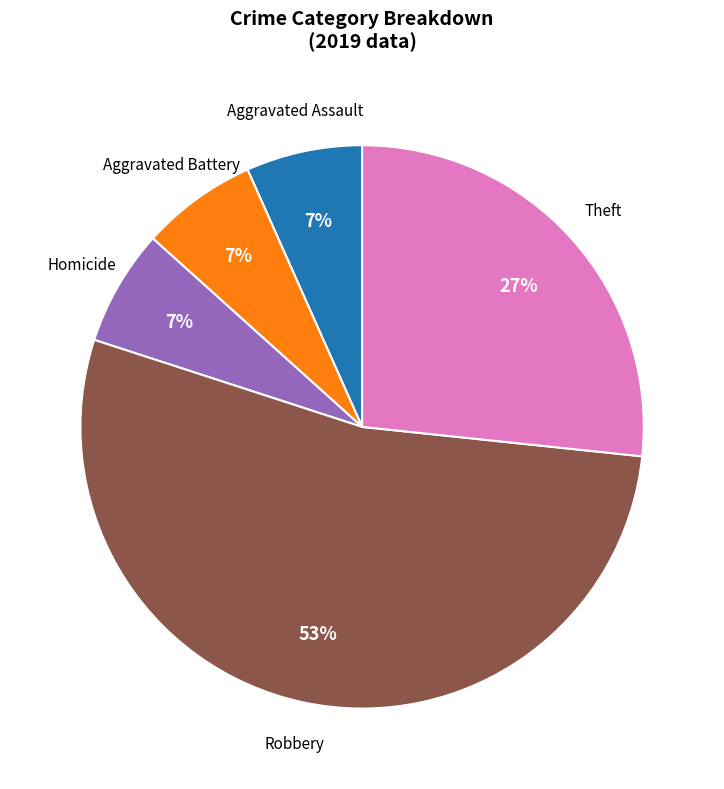

Which category has the biggest portion of the pie?

Robbery